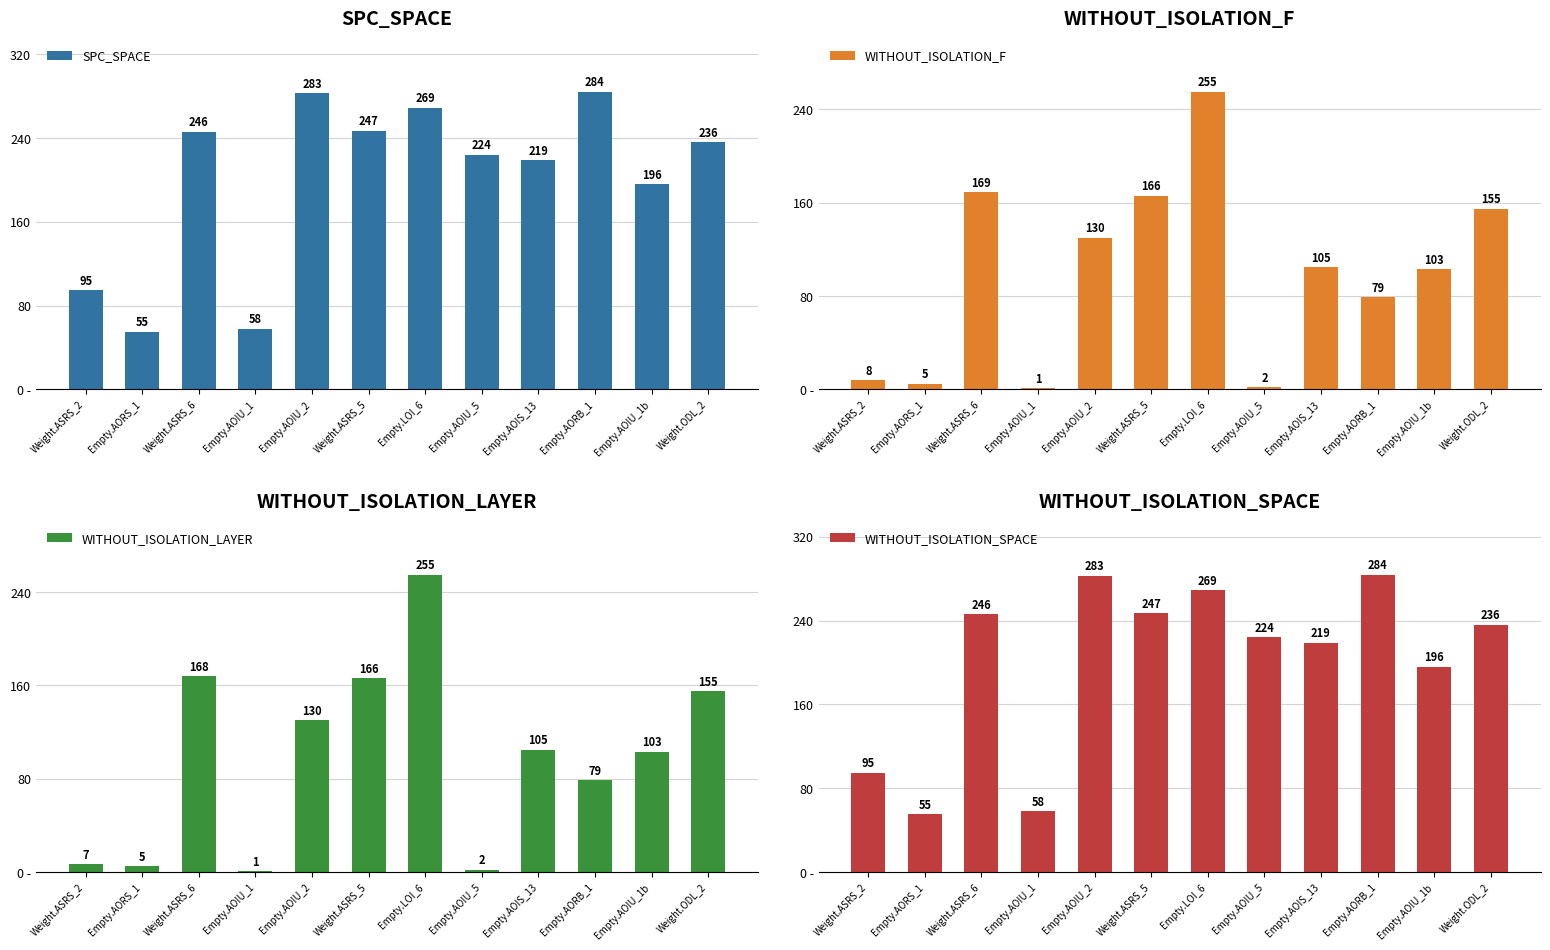

Which series has the largest range (max minus min)?

WITHOUT_ISOLATION_F